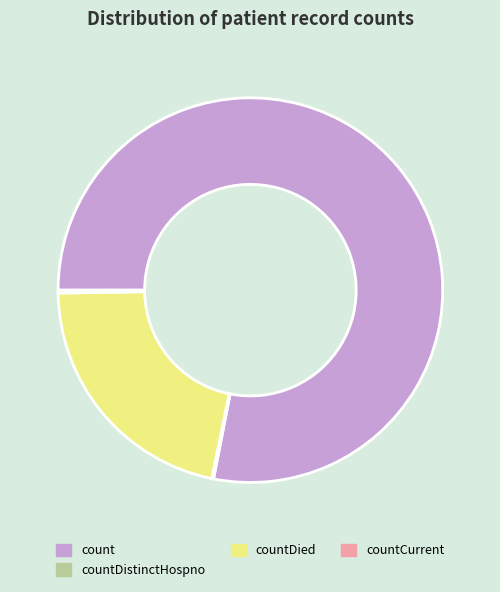

Is the sum of countDied and count greater than half?

Yes